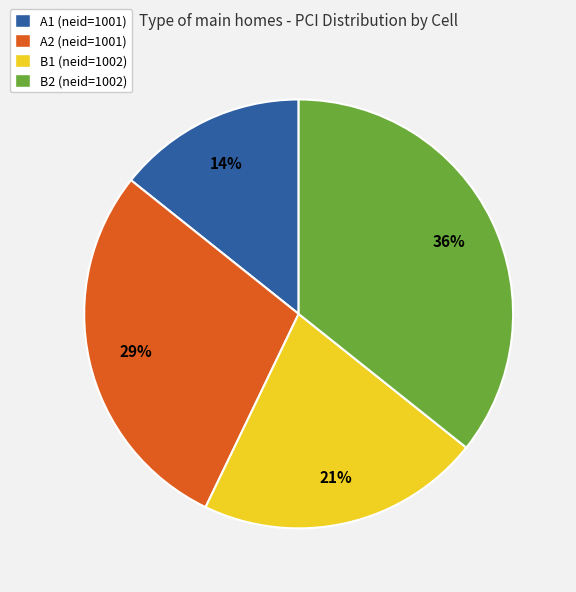

To the nearest percent, what percentage of the pie is A2 (neid=1001)?

29%